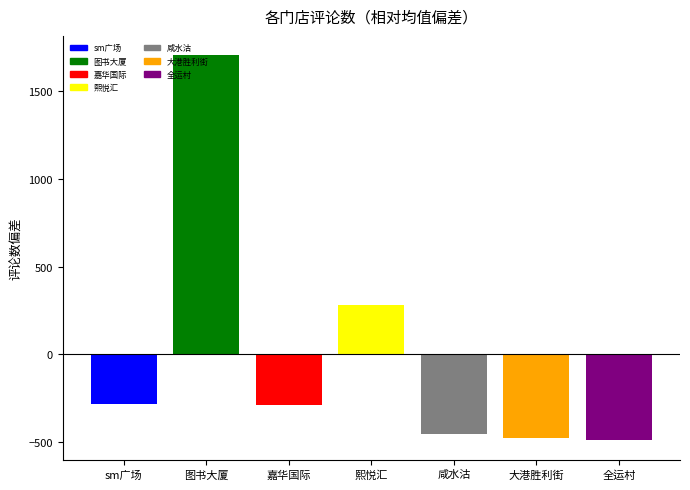

How many bars are there in total?

7